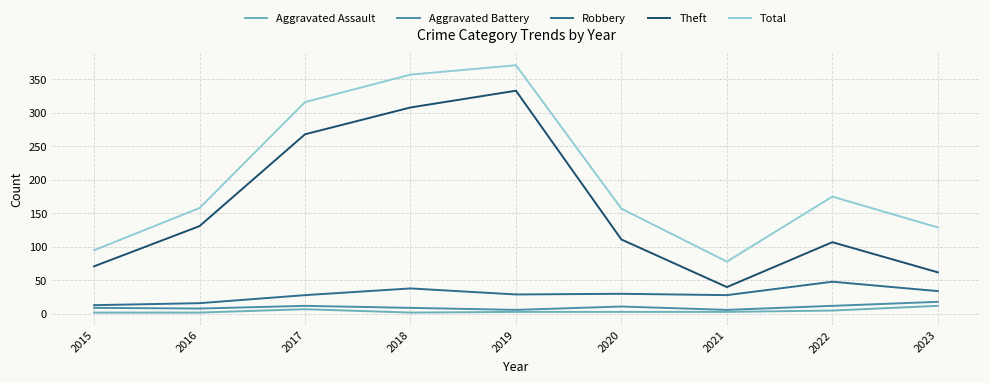

Which category has the highest value in the Robbery series?

2022